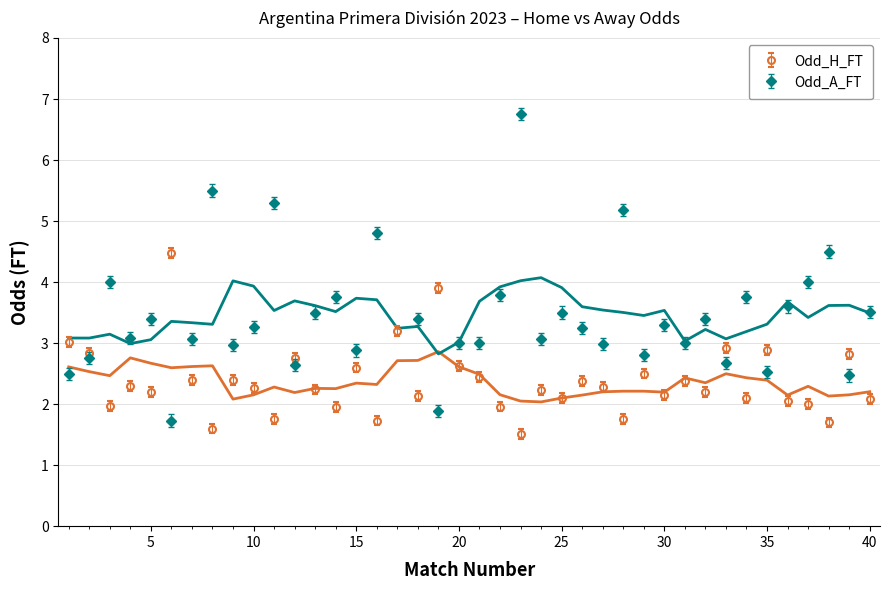

What is the approximate value of Odd_A_FT at 11?

5.3